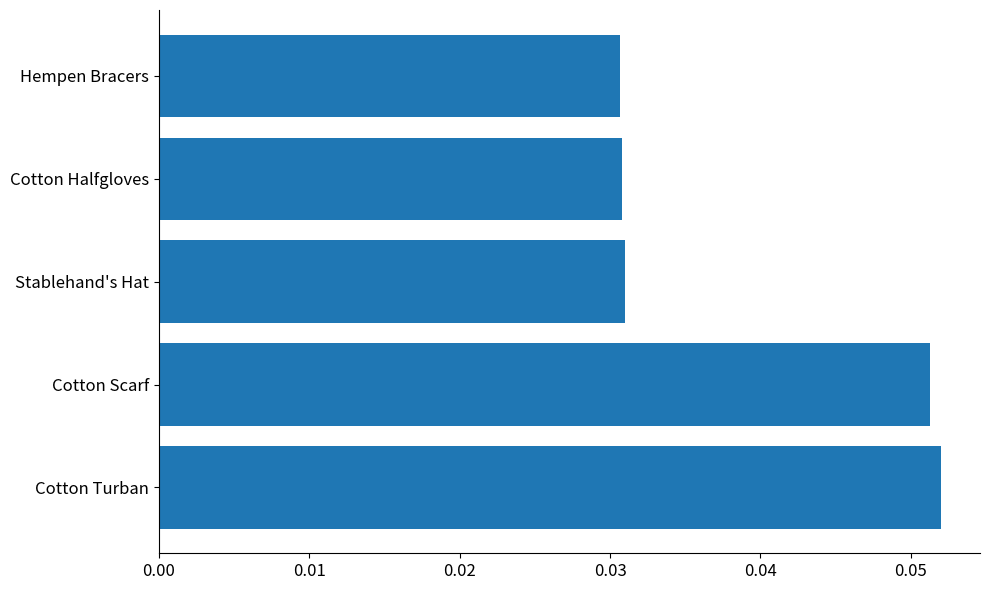

Between Hempen Bracers and Cotton Scarf, which is larger?

Cotton Scarf